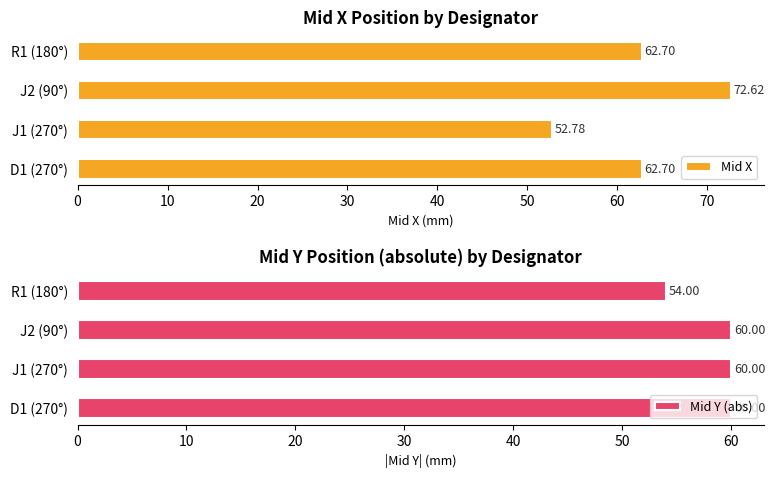

What is the average value of the Mid X series?

62.7